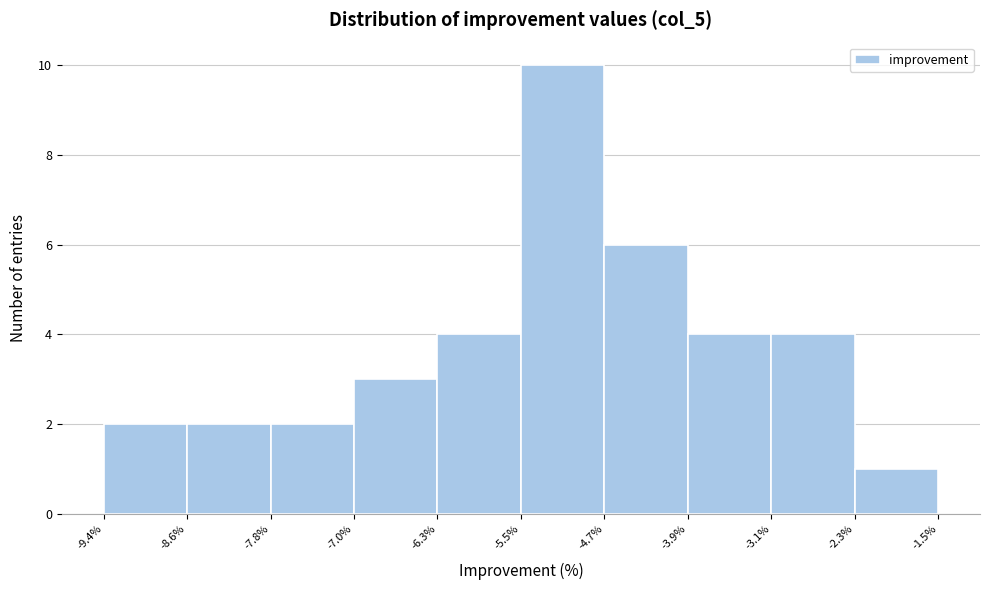

Reading left to right, transcribe this chart: for each bar, give the range it covers on the x-axis and its height. The values are not printed on the chart, so give them approximately, as read against the axis.

-9.4% to -8.6%: 2
-8.6% to -7.8%: 2
-7.8% to -7.0%: 2
-7.0% to -6.3%: 3
-6.3% to -5.5%: 4
-5.5% to -4.7%: 10
-4.7% to -3.9%: 6
-3.9% to -3.1%: 4
-3.1% to -2.3%: 4
-2.3% to -1.5%: 1